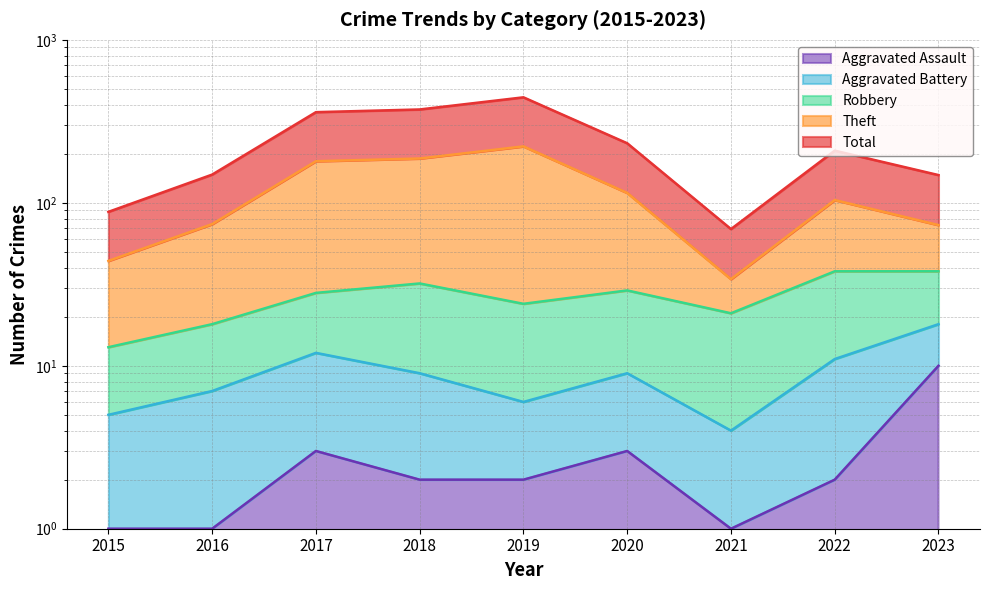

How many data points does each series have?

9